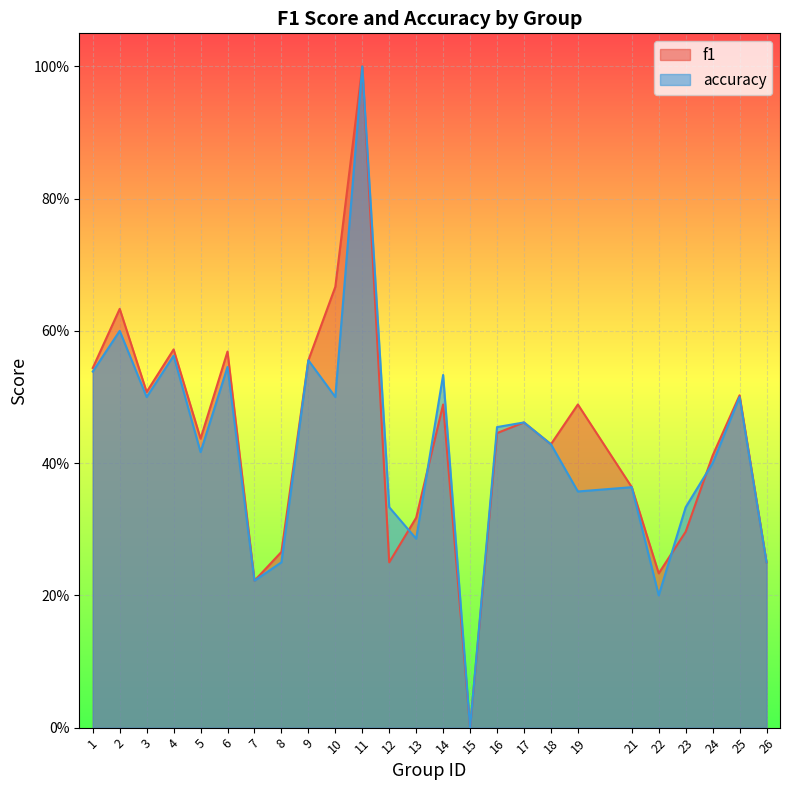

Reading left to right, list all the values displayed in this chart.

f1: 0.5	0.6	0.5	0.6	0.4	0.6	0.2	0.3	0.6	0.7	1.0	0.2	0.3	0.5	0.0	0.4	0.5	0.4	0.5	0.4	0.2	0.3	0.4	0.5	0.2
accuracy: 0.5	0.6	0.5	0.6	0.4	0.5	0.2	0.2	0.6	0.5	1.0	0.3	0.3	0.5	0.0	0.5	0.5	0.4	0.4	0.4	0.2	0.3	0.4	0.5	0.2